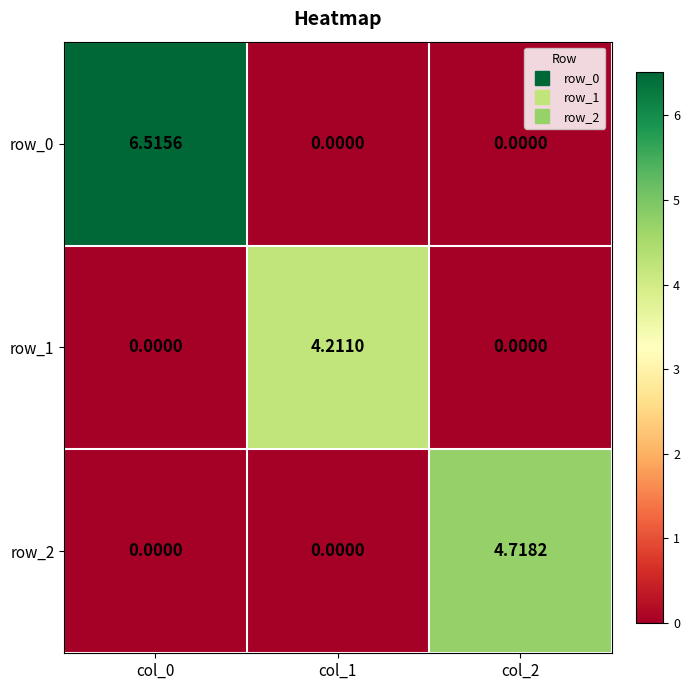

At which category does the chart reach its minimum across all series?

col_1